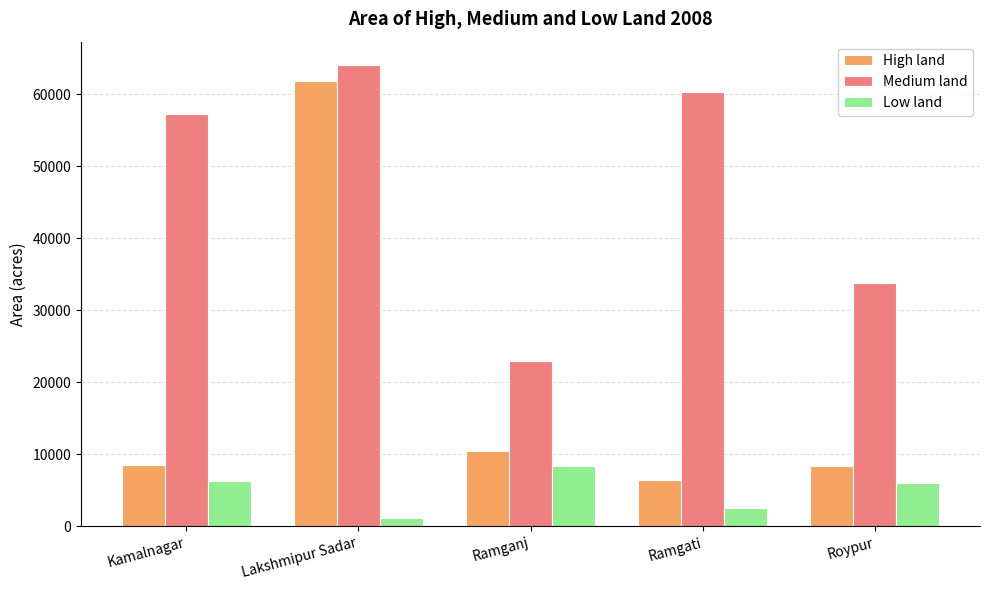

What is the spread (max minus min) of values at Ramgati?

57700